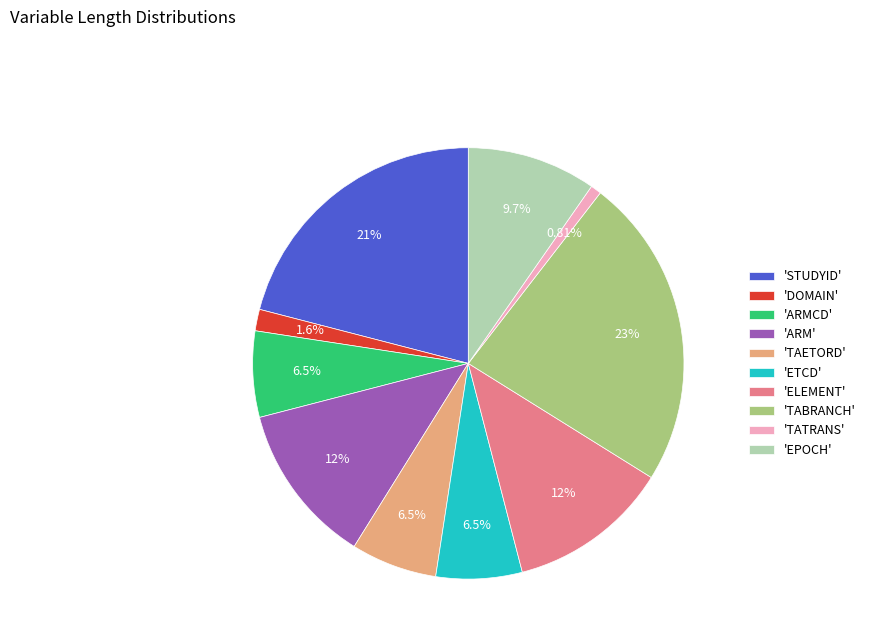

What is the ratio of the value at 'ARM' to the value at 'TABRANCH'?

0.5